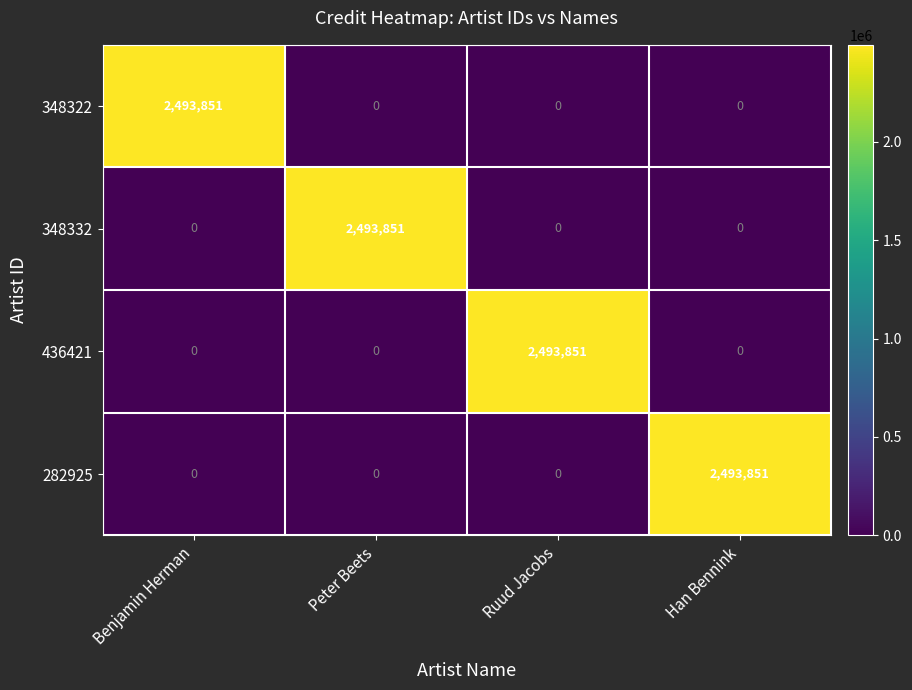

At how many categories does at least one series exceed 949545?

4